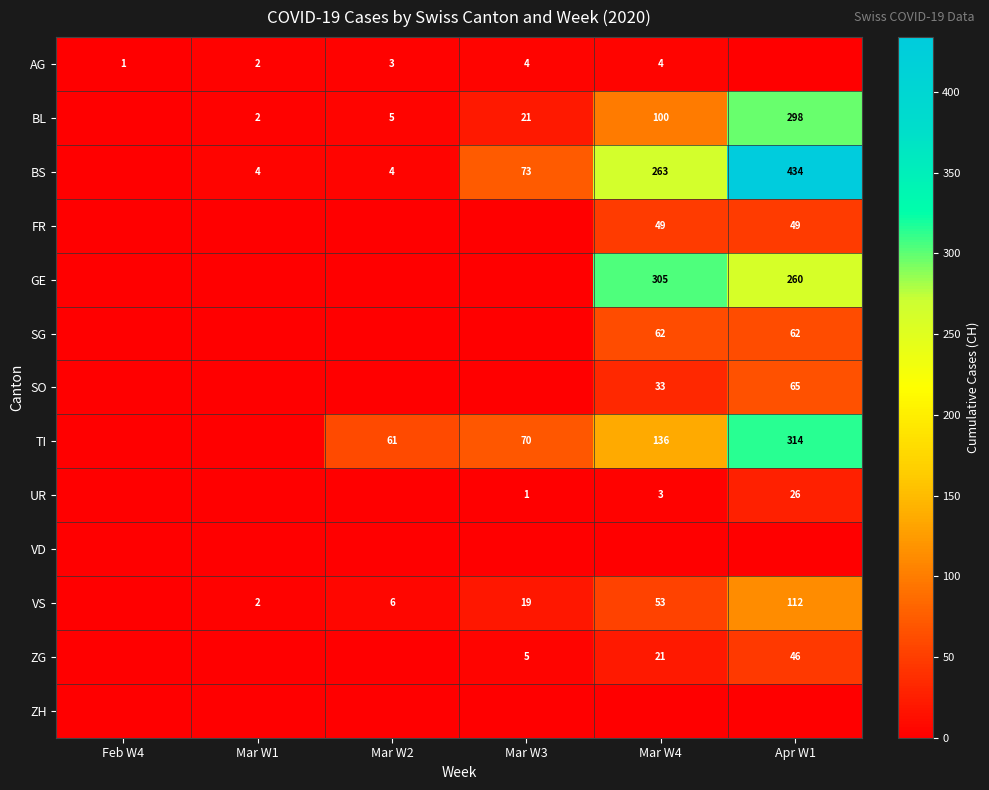

Is it true that BL equals 1 at Mar W1?

False